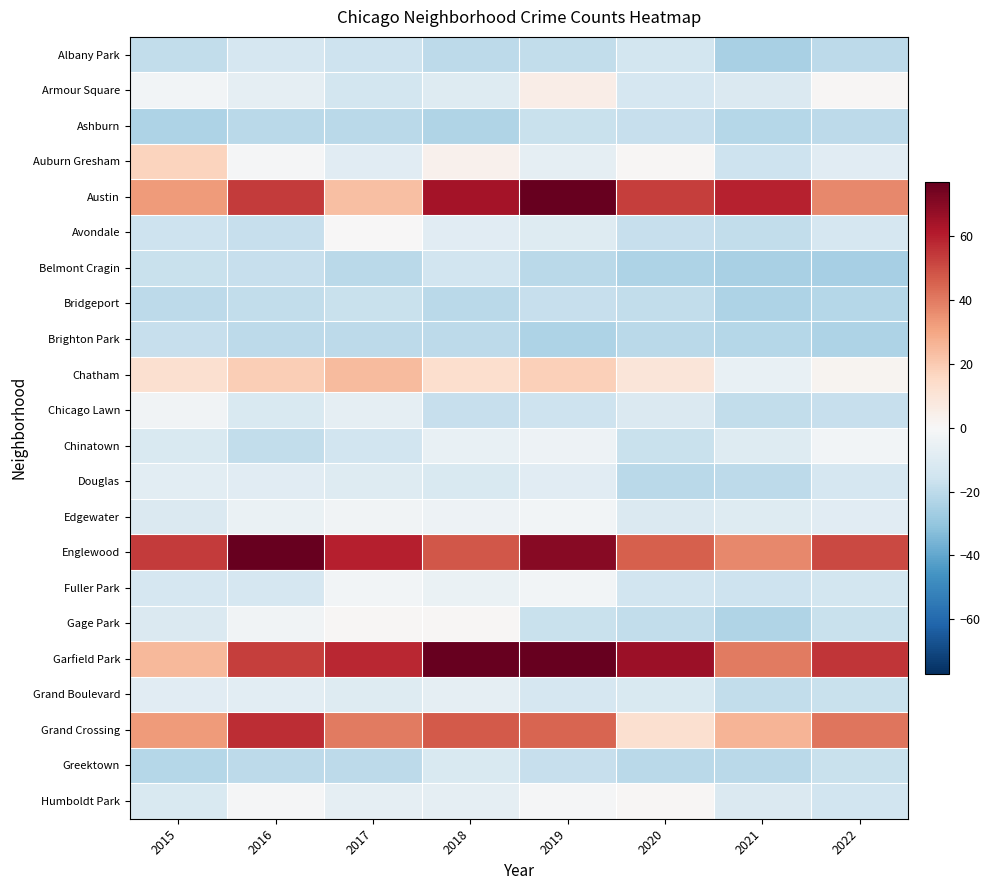

Which series has the largest range (max minus min)?

Garfield Park